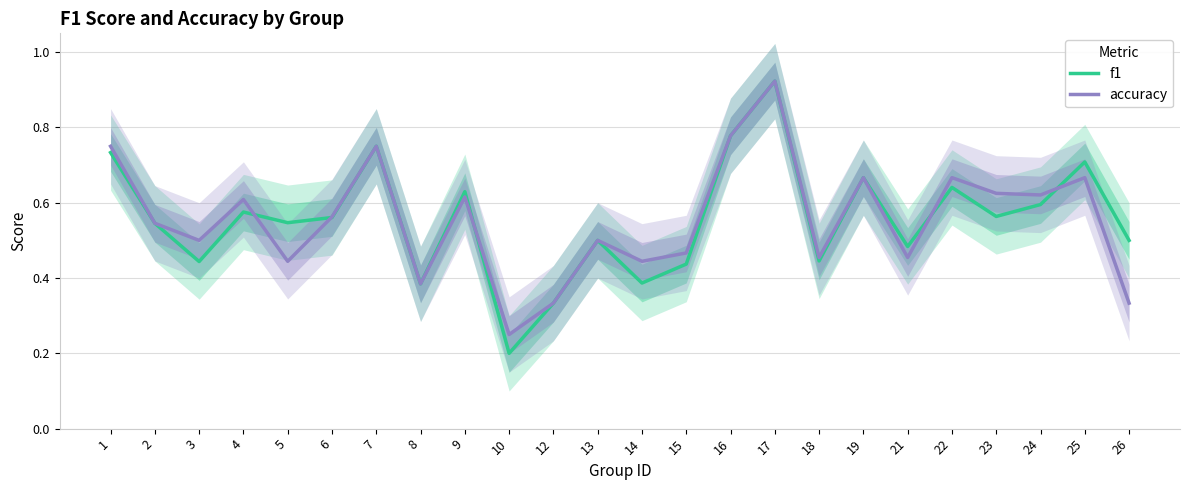

In accuracy, how many points are lower than both neighbors (excluding endpoints)?

8